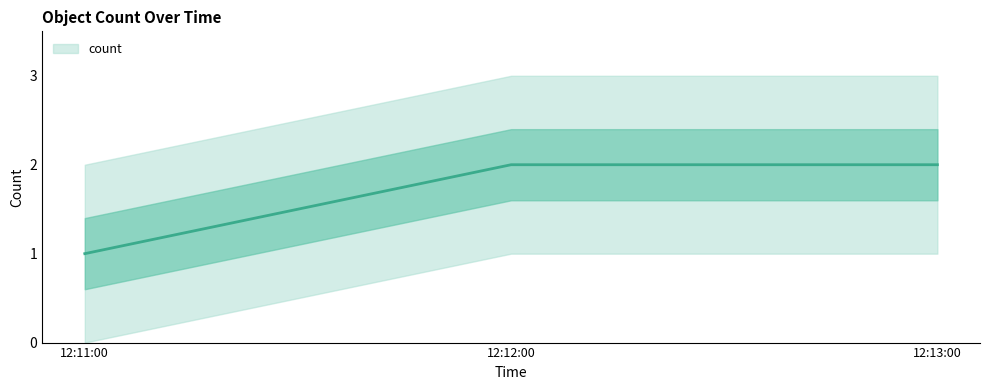

Between 12:11:00 and 12:12:00, which is larger?

12:12:00